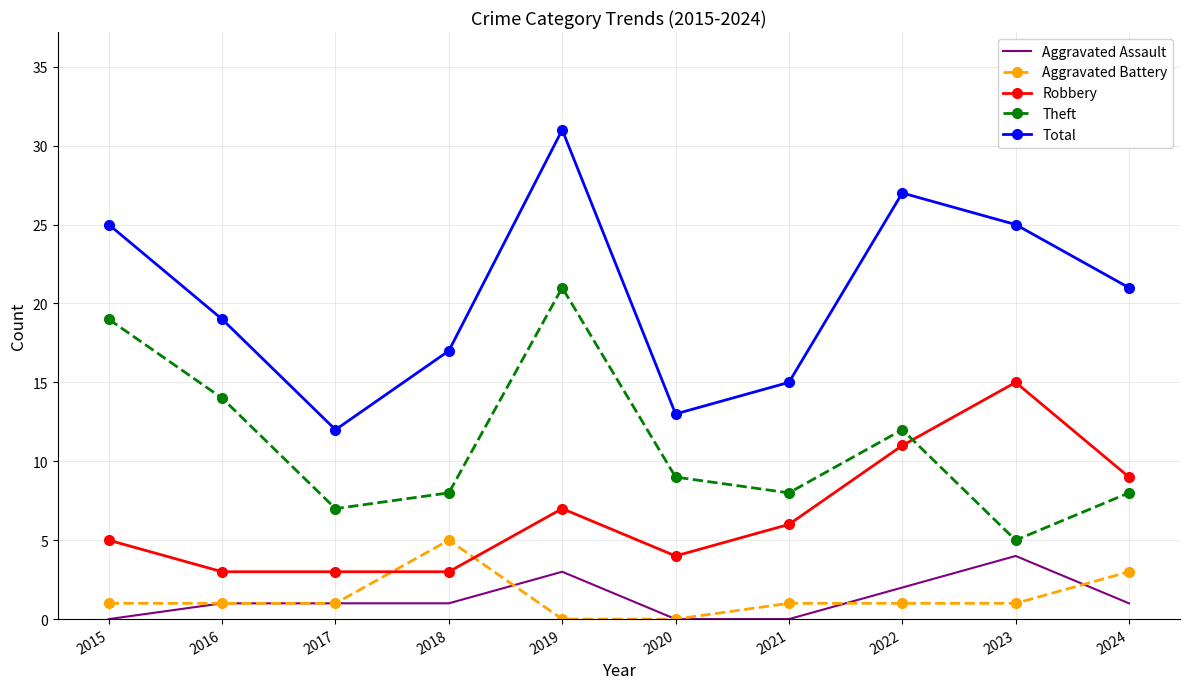

True or false: Total and Theft intersect in this chart.

False